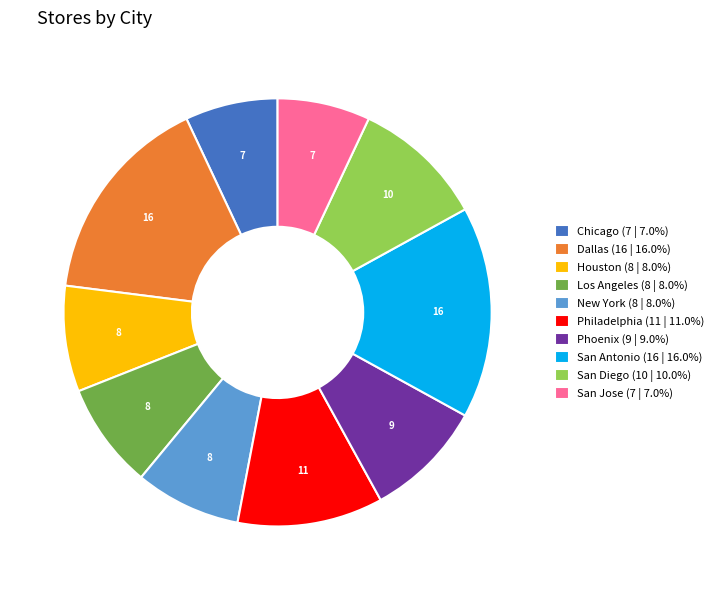

Do Houston (8 | 8.0%) and San Antonio (16 | 16.0%) together represent more than half of the pie?

No